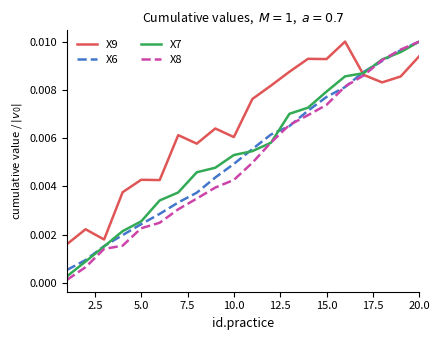

What are all the series names shown in the legend?

X9, X6, X7, X8